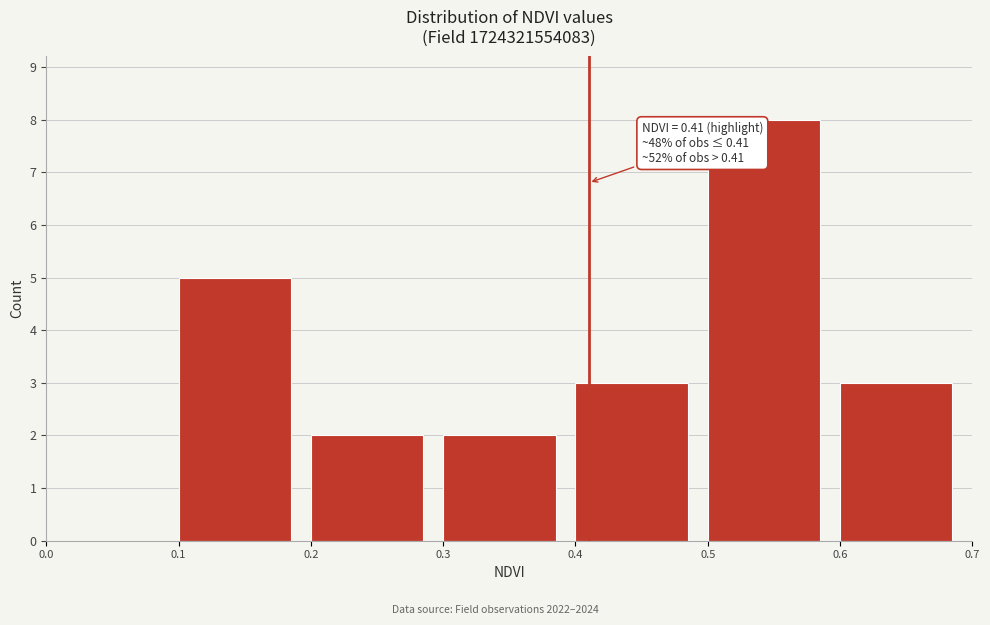

Over which range of the x-axis is the bar tallest?

0.5 to 0.6